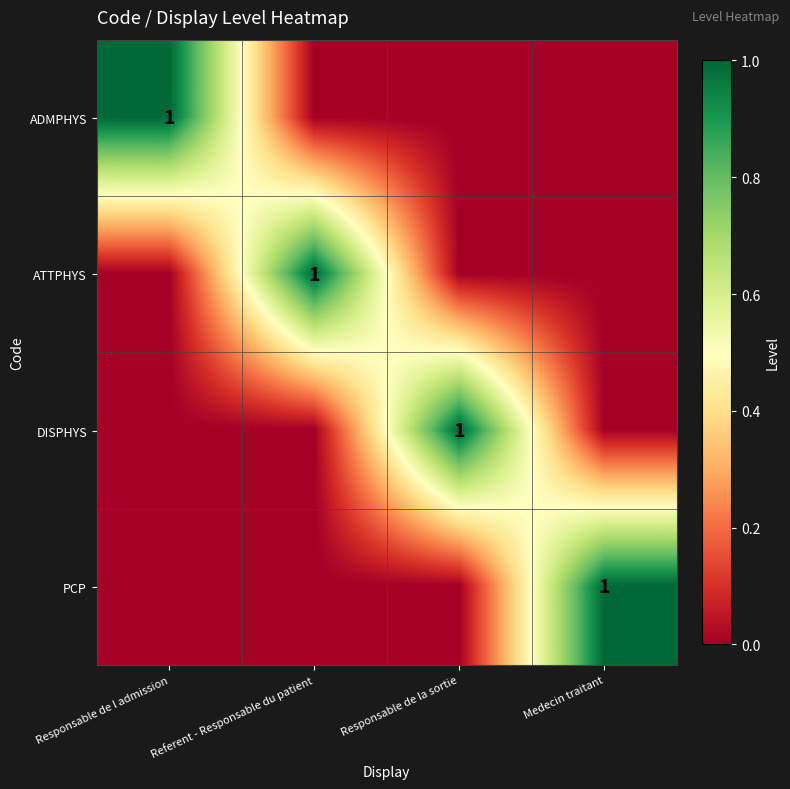

The value of PCP at Medecin traitant is 1. True or false?

True